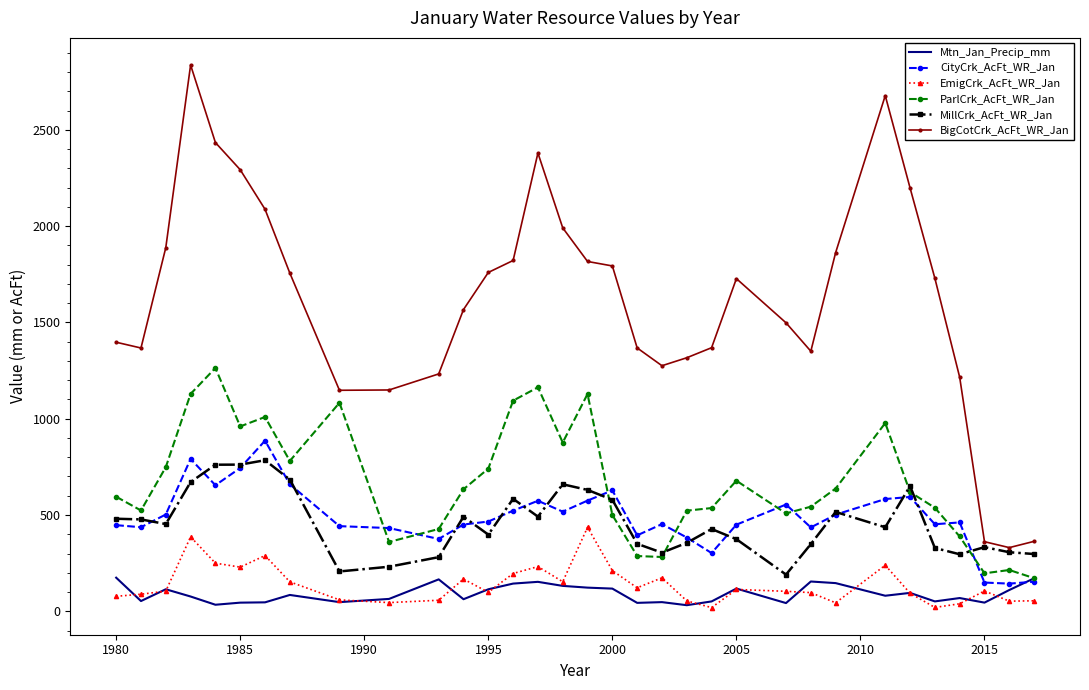

Which series has the largest total across all categories?

BigCotCrk_AcFt_WR_Jan